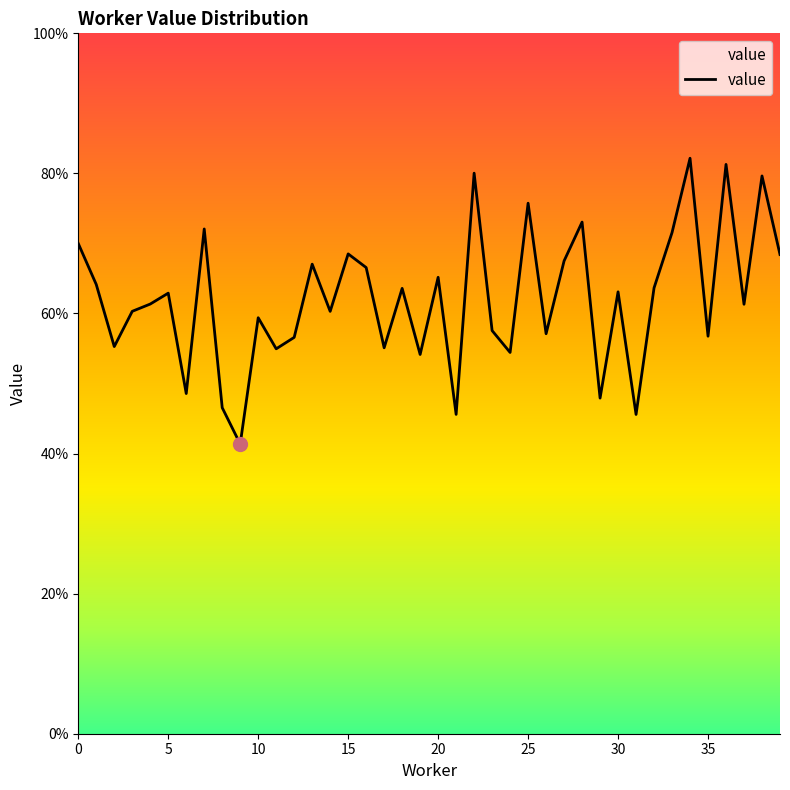

At which category does the data reach its first local valley?

2